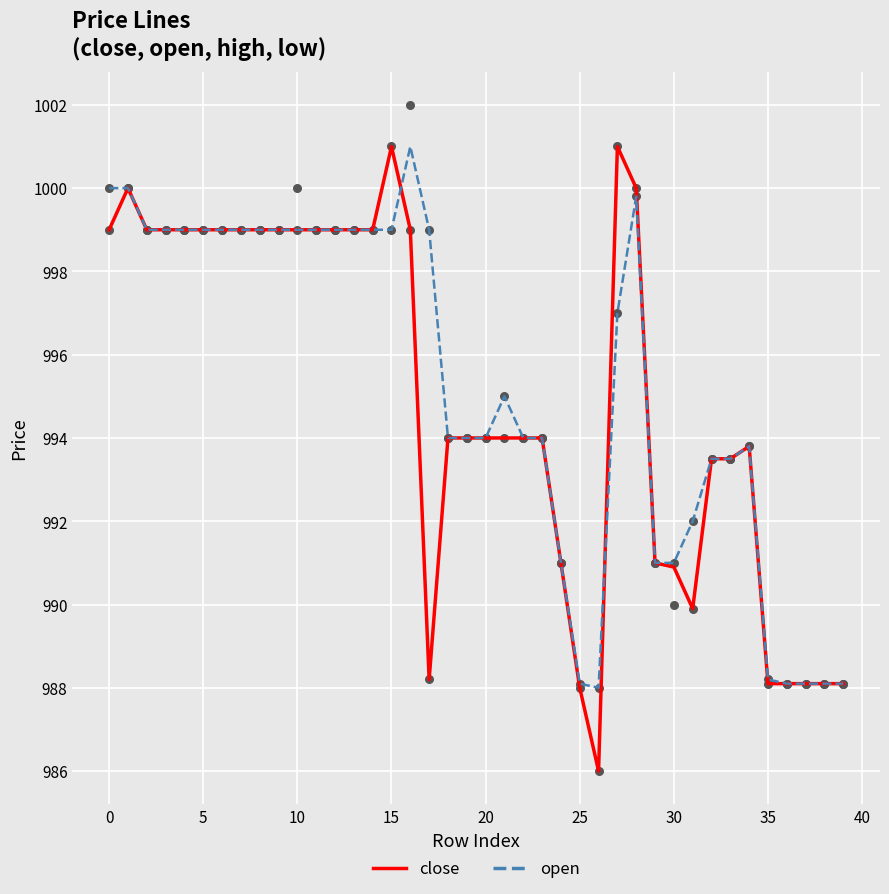

Which series has the largest total across all categories?

open